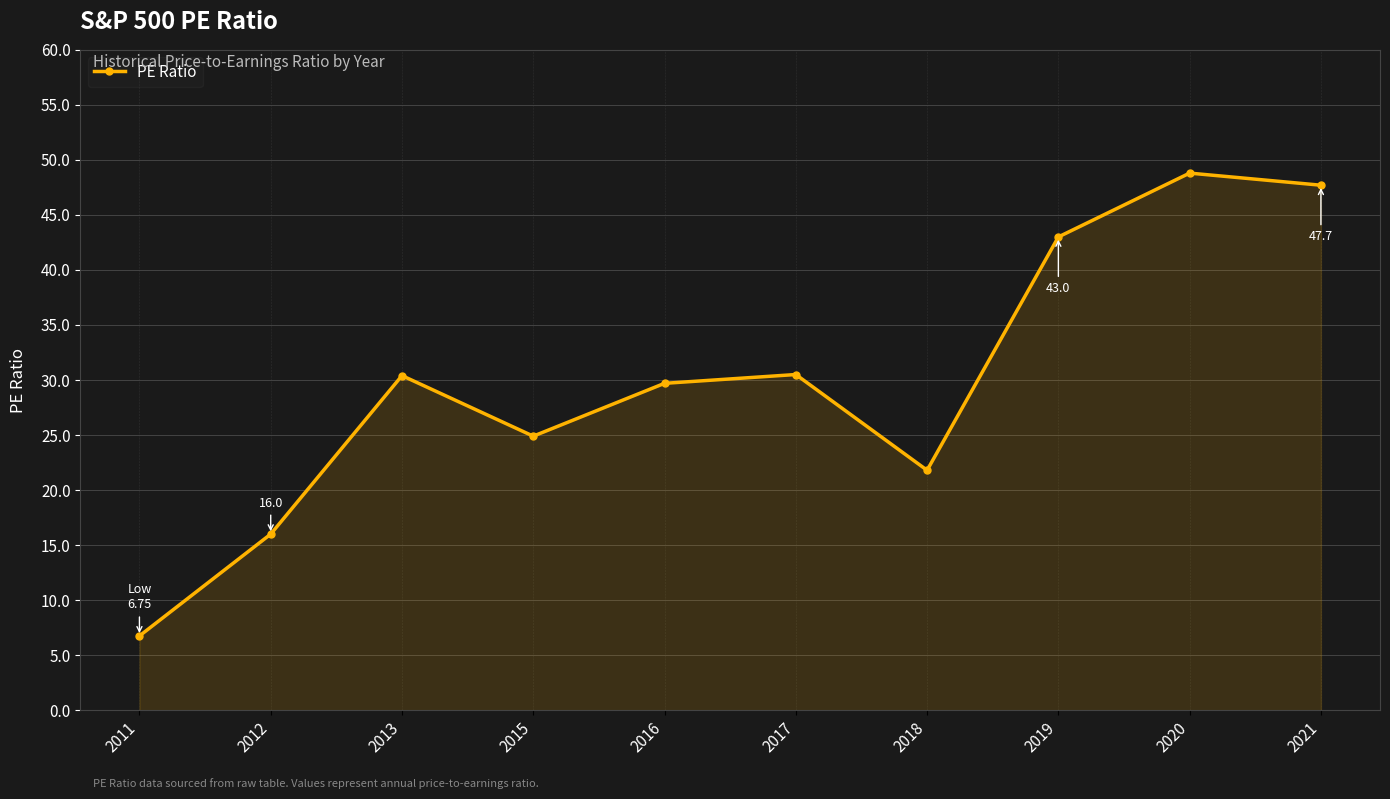

At which category does the data reach its first local valley?

2015